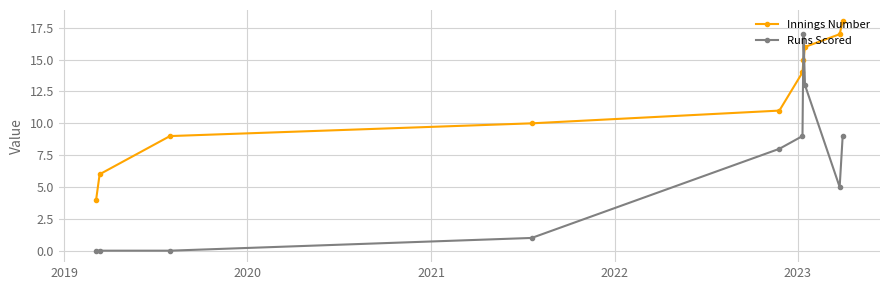

True or false: Innings Number has more than 0 interior local peaks.

False